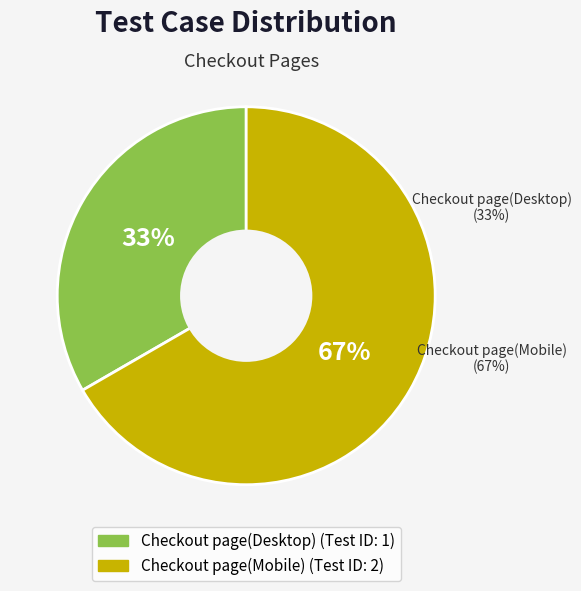

Combined, what portion of the pie is Checkout page(Desktop) and Checkout page(Mobile)?

100.0%